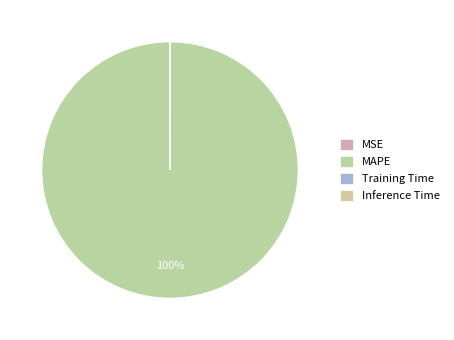

What is the largest slice in the pie chart?

MAPE